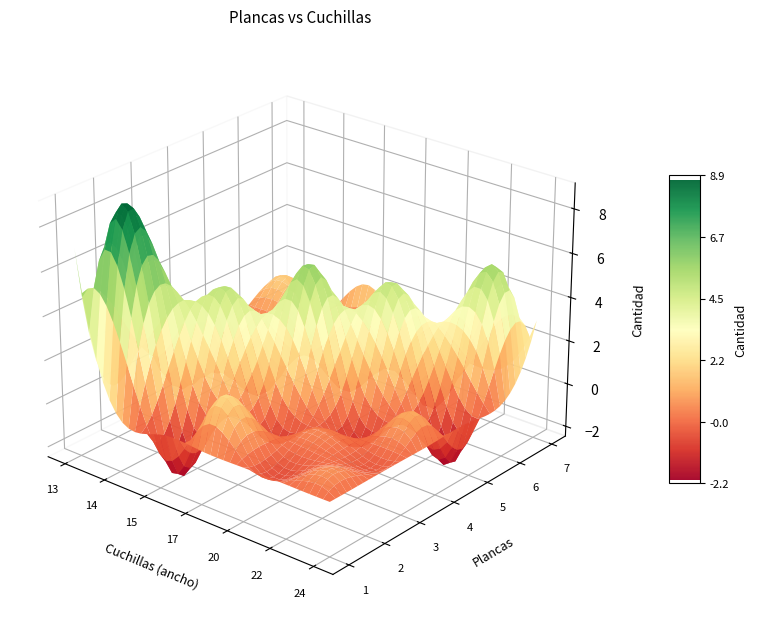

What is the approximate value of 6 at 5?

4